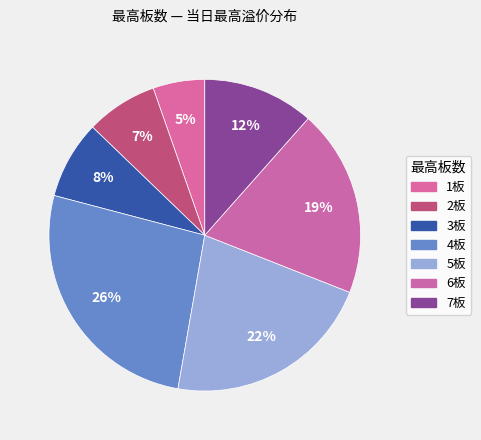

Is there any slice that represents more than half of the pie?

No